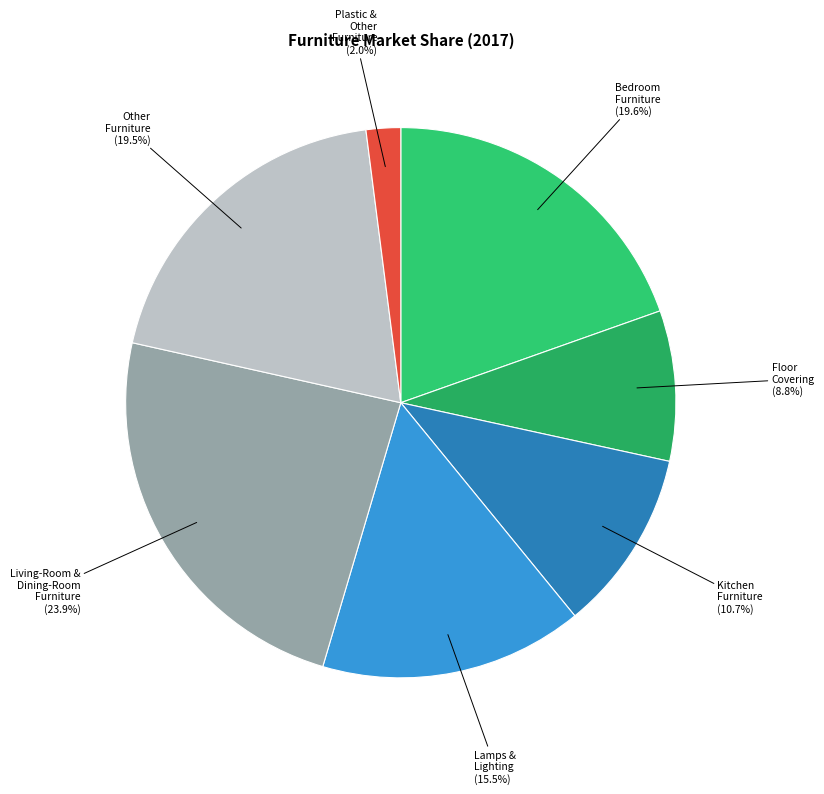

Do Other Furniture (19.5%) and Bedroom Furniture (19.6%) together represent more than half of the pie?

No